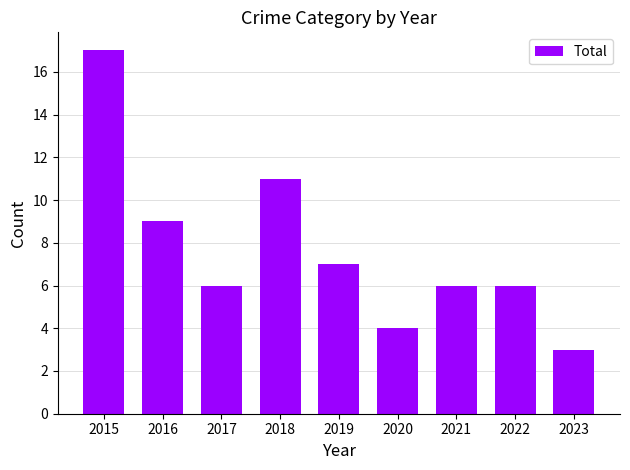

What is the ratio of the value at 2023 to the value at 2019?

0.4